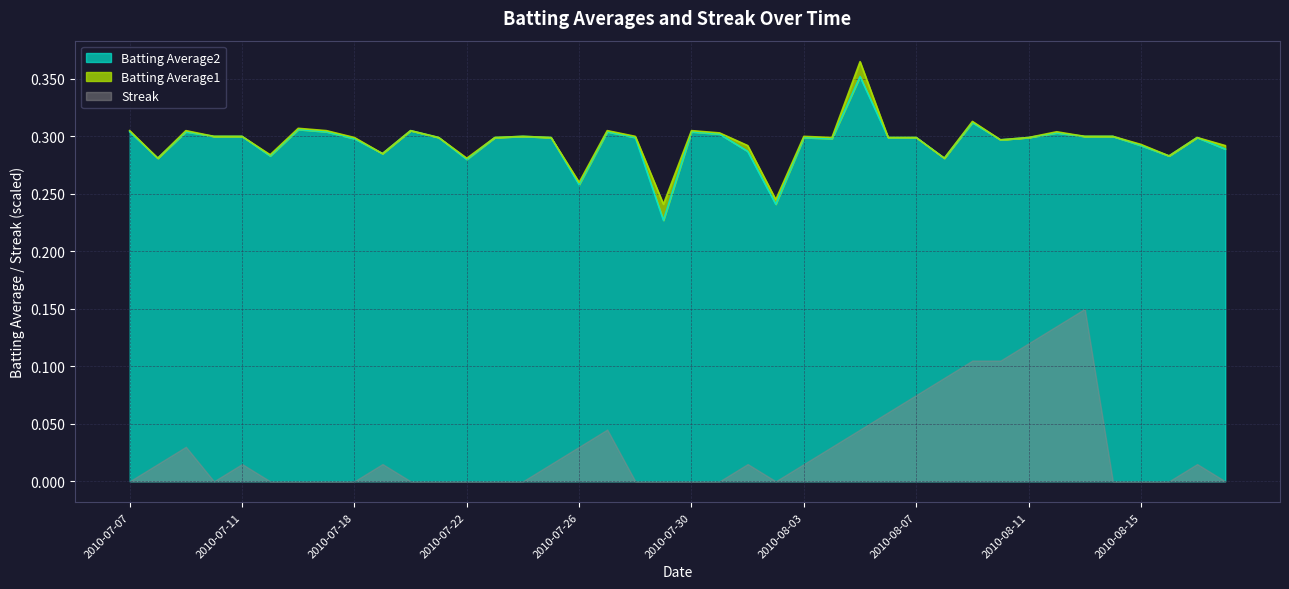

Rank the categories by Batting Average2 value from highest to lowest.

2010-08-05, 2010-08-09, 2010-07-16, 2010-07-20, 2010-07-07, 2010-07-09, 2010-07-17, 2010-07-27, 2010-07-30, 2010-08-12, 2010-07-31, 2010-07-10, 2010-07-11, 2010-07-24, 2010-08-13, 2010-08-14, 2010-07-21, 2010-07-23, 2010-07-25, 2010-07-28, 2010-08-03, 2010-08-06, 2010-08-07, 2010-08-11, 2010-08-17, 2010-07-18, 2010-08-04, 2010-08-10, 2010-08-15, 2010-08-18, 2010-08-01, 2010-07-19, 2010-07-15, 2010-08-16, 2010-07-08, 2010-08-08, 2010-07-22, 2010-07-26, 2010-08-02, 2010-07-29